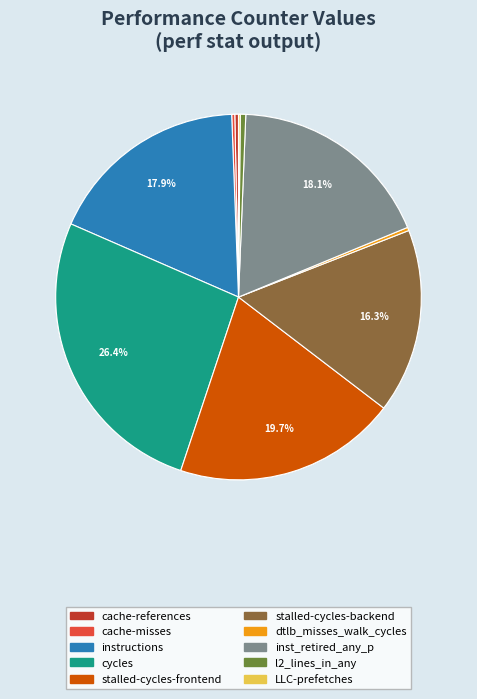

The stalled-cycles-frontend slice represents 20% of the pie. True or false?

True